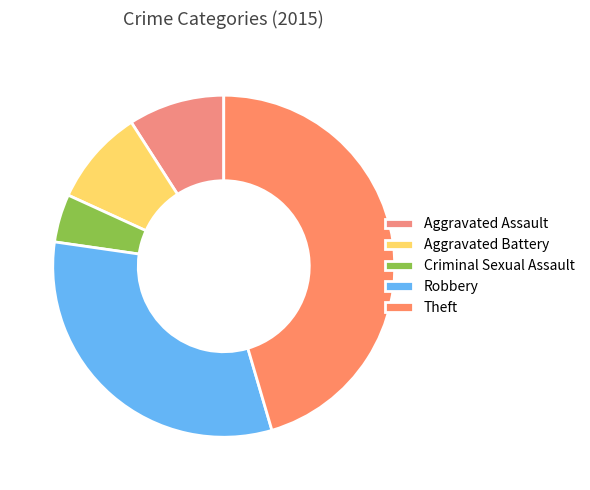

To the nearest percent, what is the difference between the largest and smallest slice percentages?

41%